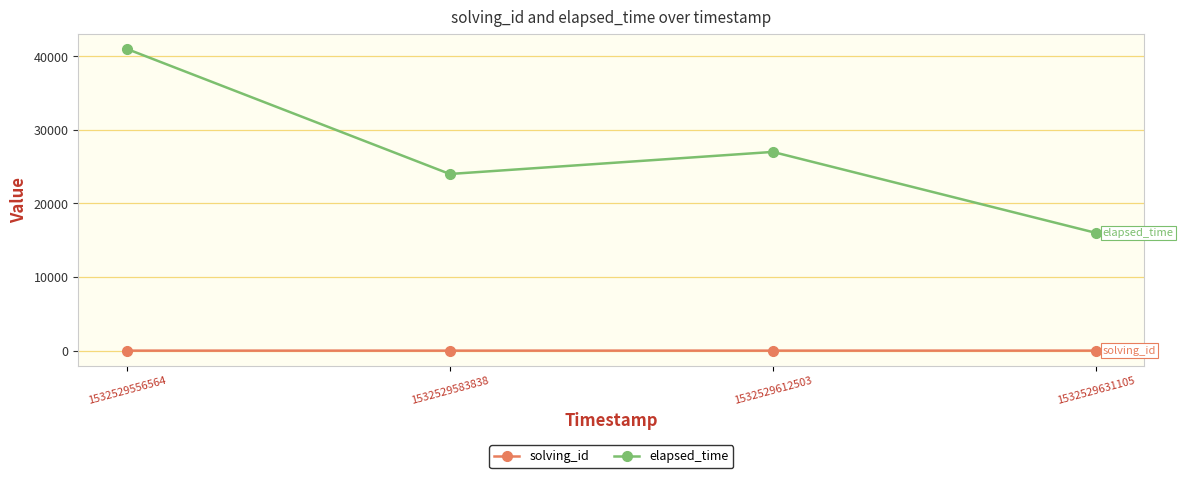

True or false: solving_id and elapsed_time cross at least once.

False